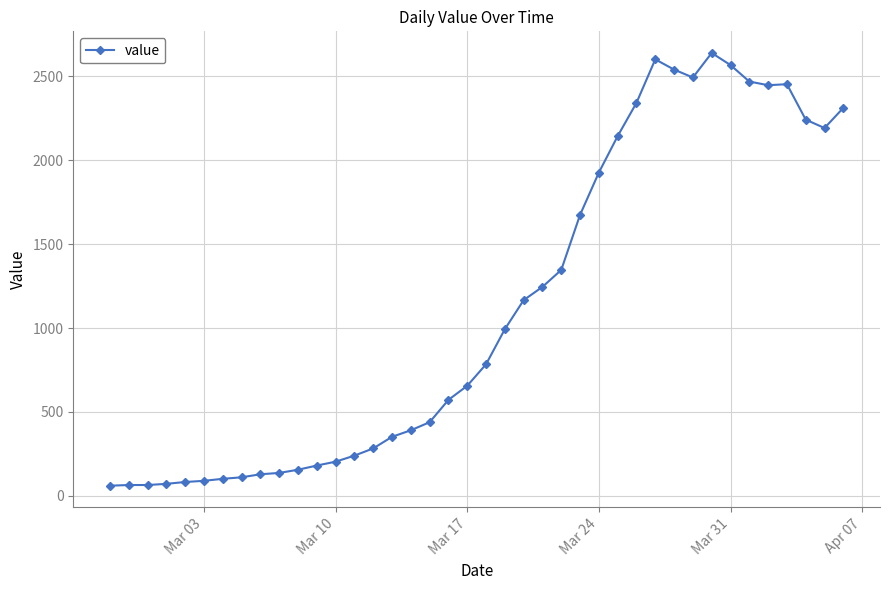

What is the greatest value displayed?

2638